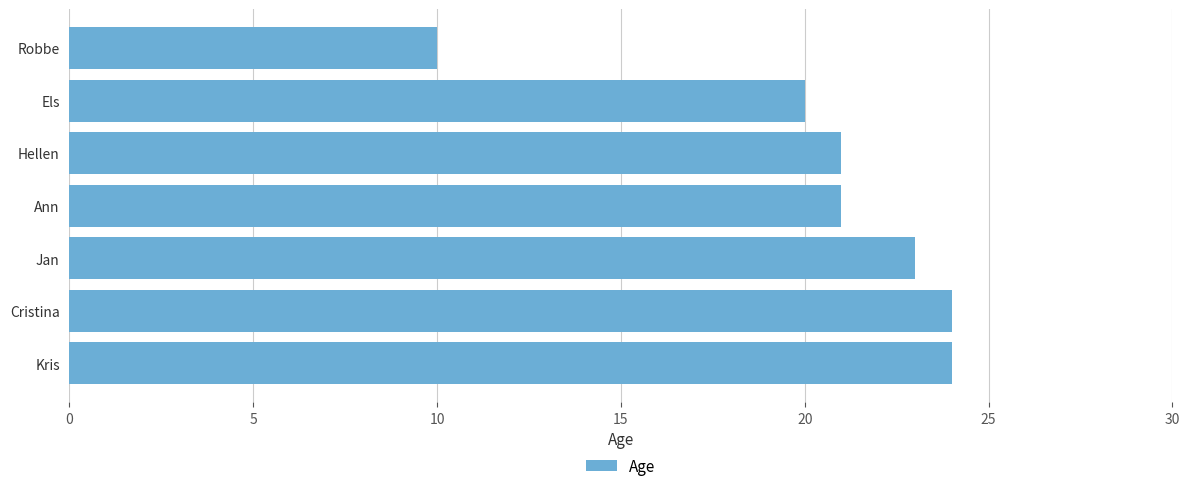

Which category has the lowest value across all series?

Robbe